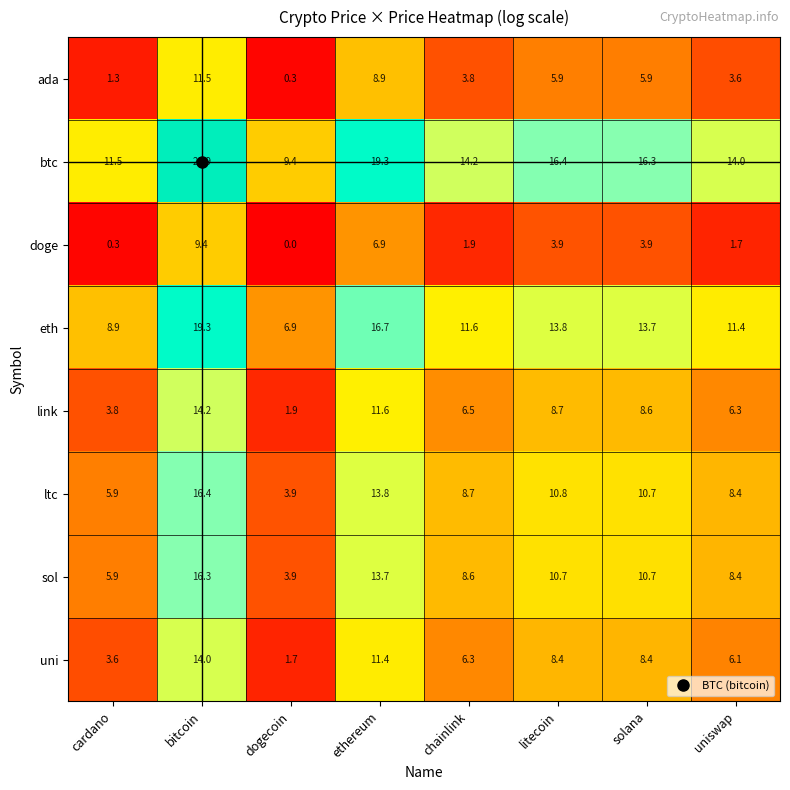

What is the difference between the link values at chainlink and dogecoin?

4.6